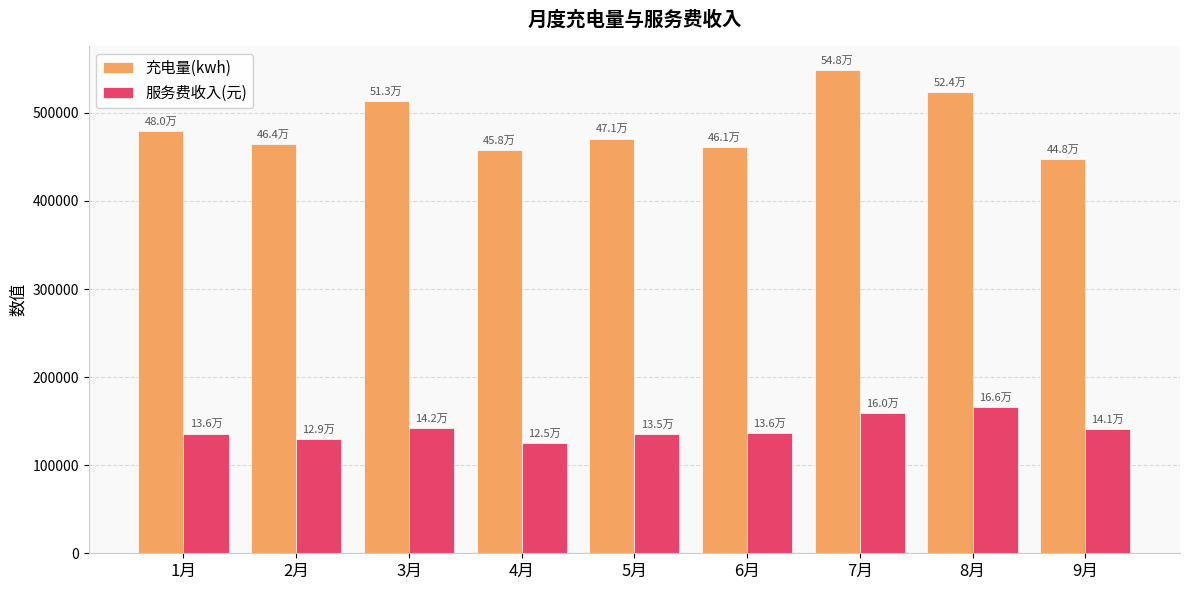

Which label corresponds to the largest value in the chart?

7月